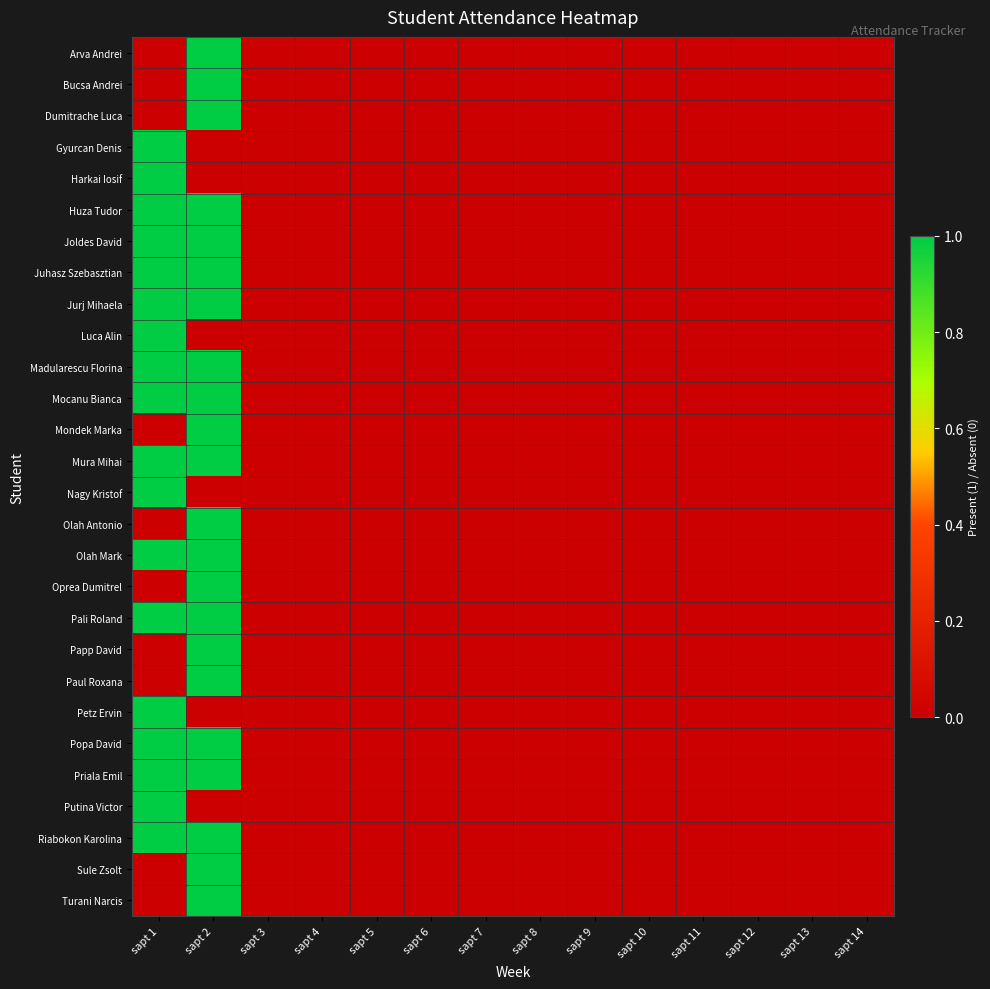

List the series in order of their peak value, lowest first.

Arva Andrei, Bucsa Andrei, Dumitrache Luca, Gyurcan Denis, Harkai Iosif, Huza Tudor, Joldes David, Juhasz Szebasztian, Jurj Mihaela, Luca Alin, Madularescu Florina, Mocanu Bianca, Mondek Marka, Mura Mihai, Nagy Kristof, Olah Antonio, Olah Mark, Oprea Dumitrel, Pali Roland, Papp David, Paul Roxana, Petz Ervin, Popa David, Priala Emil, Putina Victor, Riabokon Karolina, Sule Zsolt, Turani Narcis